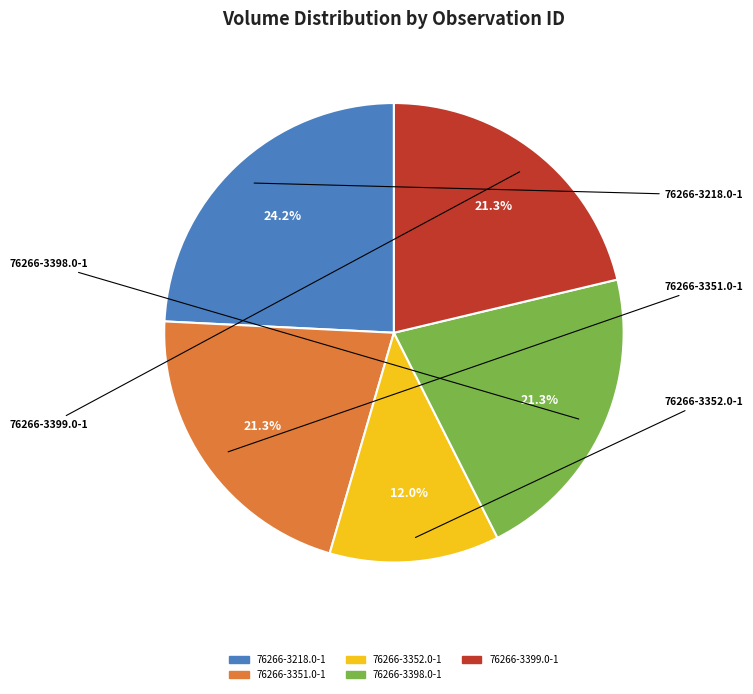

Does any single category account for the majority?

No